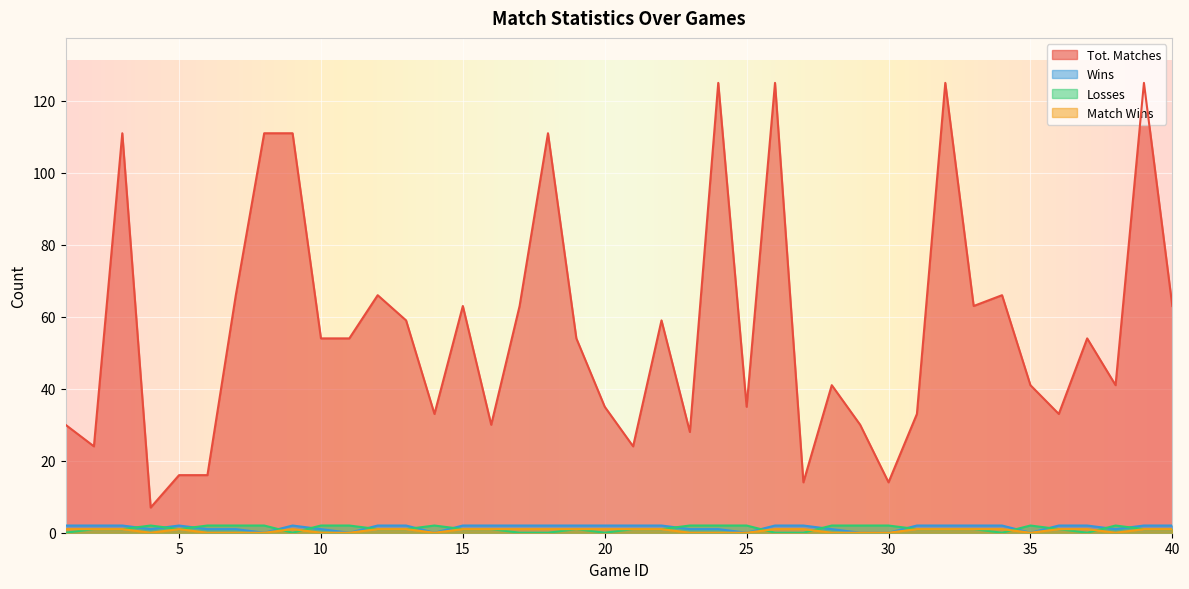

After their last crossing, which series has the higher values: Losses or Match Wins?

Losses